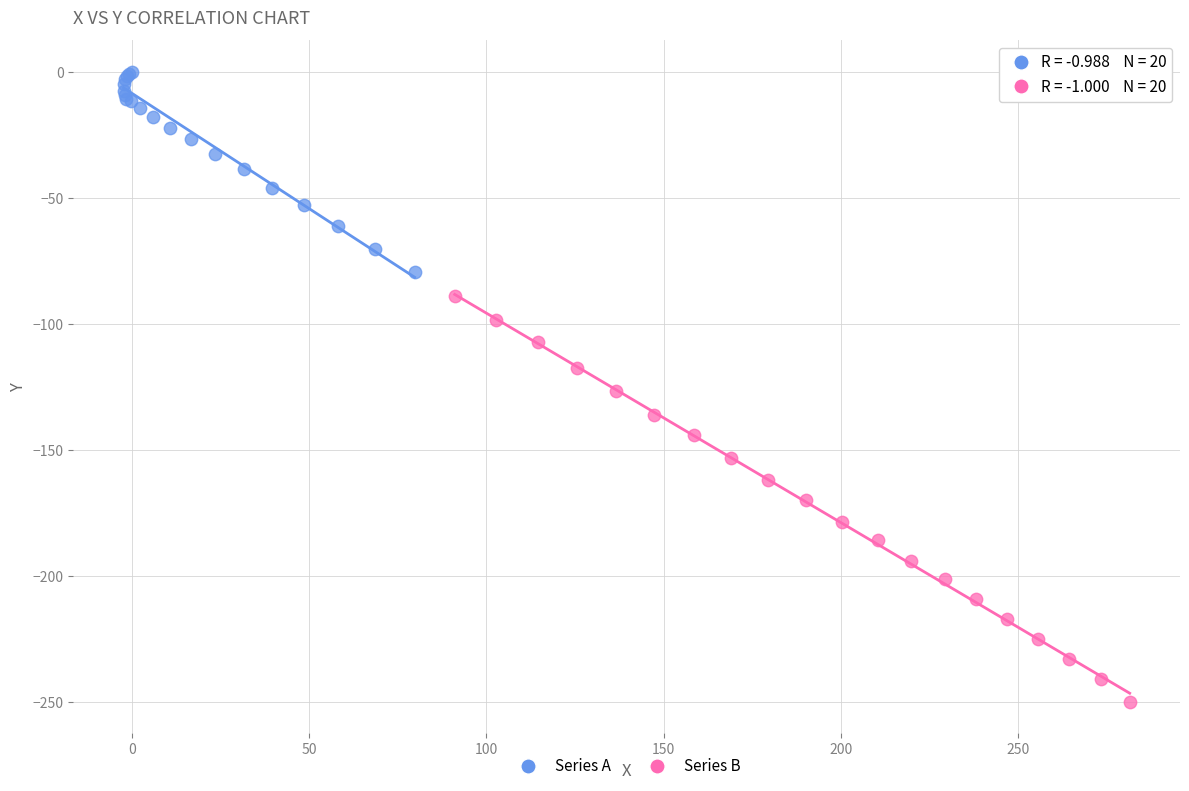

Which series reaches the maximum Y coordinate?

Series A